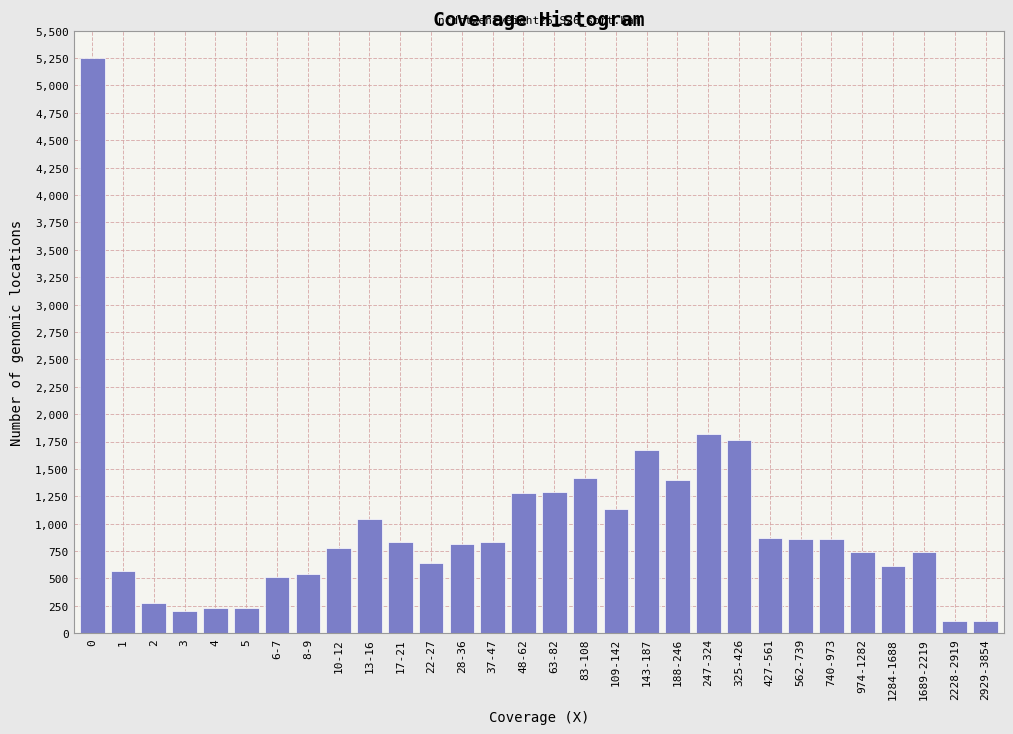

What is the value of the 27th bar from the left?

617